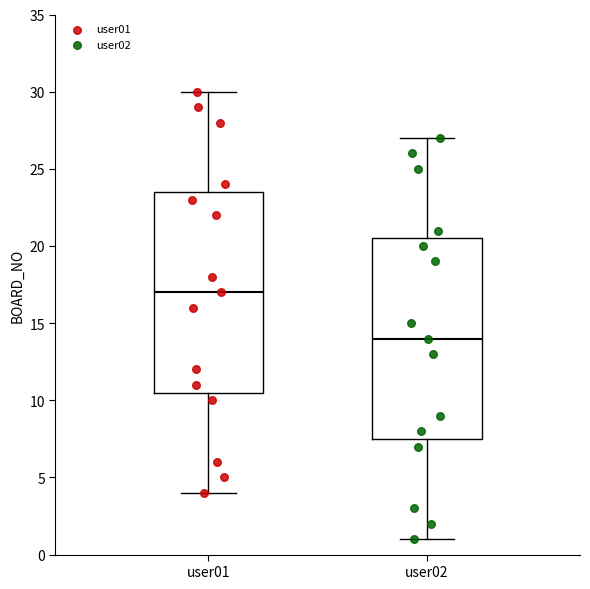

Reading left to right, read every box against the y-axis: the position of its median line, the range the box covers, and the ends of its whiskers. The values are not printed on the chart, so give them approximately, as read against the axis.

user01: median 17.0, box 10.5 to 23.5, whiskers 4.0 to 30.0
user02: median 14.0, box 7.5 to 20.5, whiskers 1.0 to 27.0